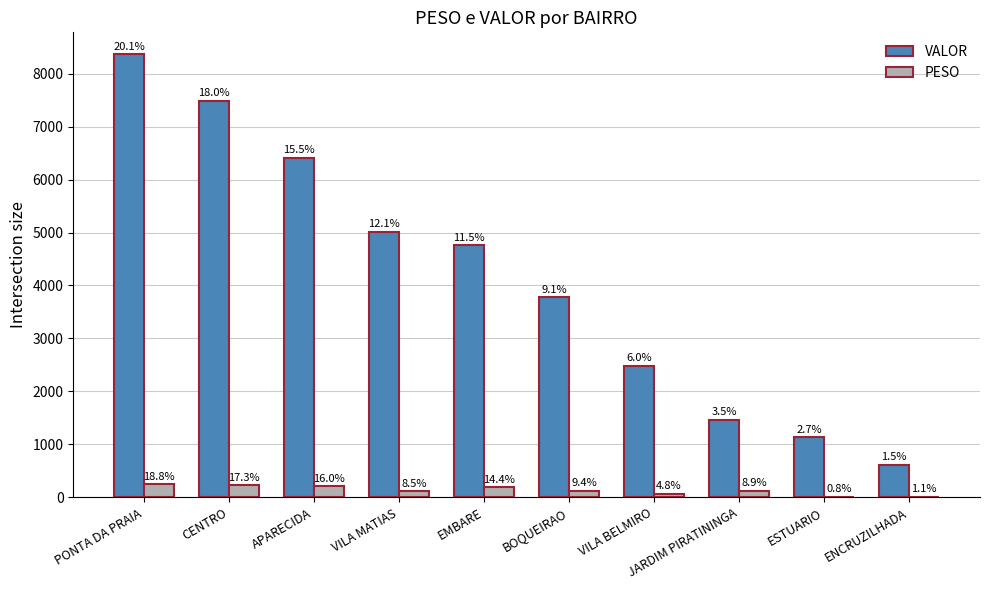

At how many categories does at least one series exceed 3270?

6